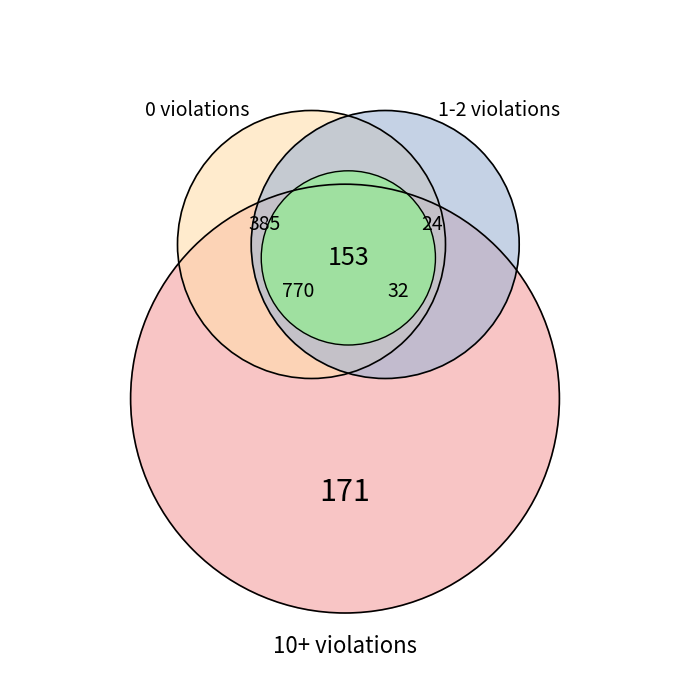

The 0 slice represents 1% of the pie. True or false?

False